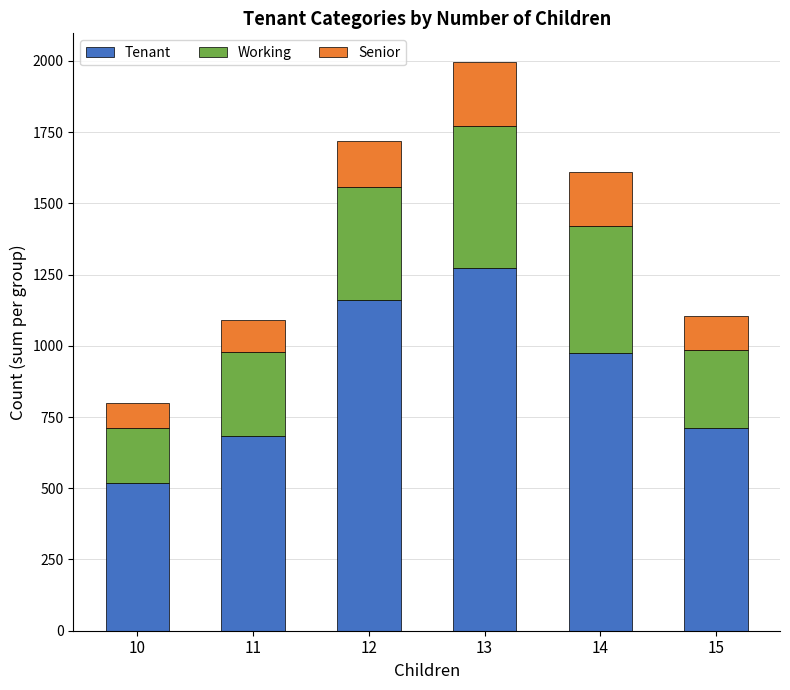

What is the value of the Tenant bar at the 2nd from the left?

682